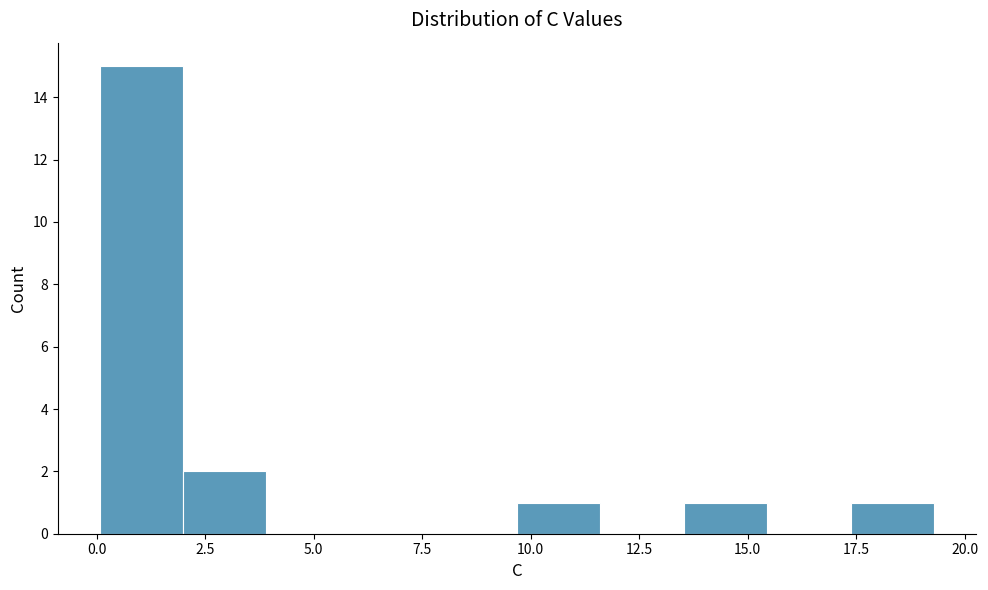

Read against the x-axis, roughly where is the centre of the tallest bar?

1.0